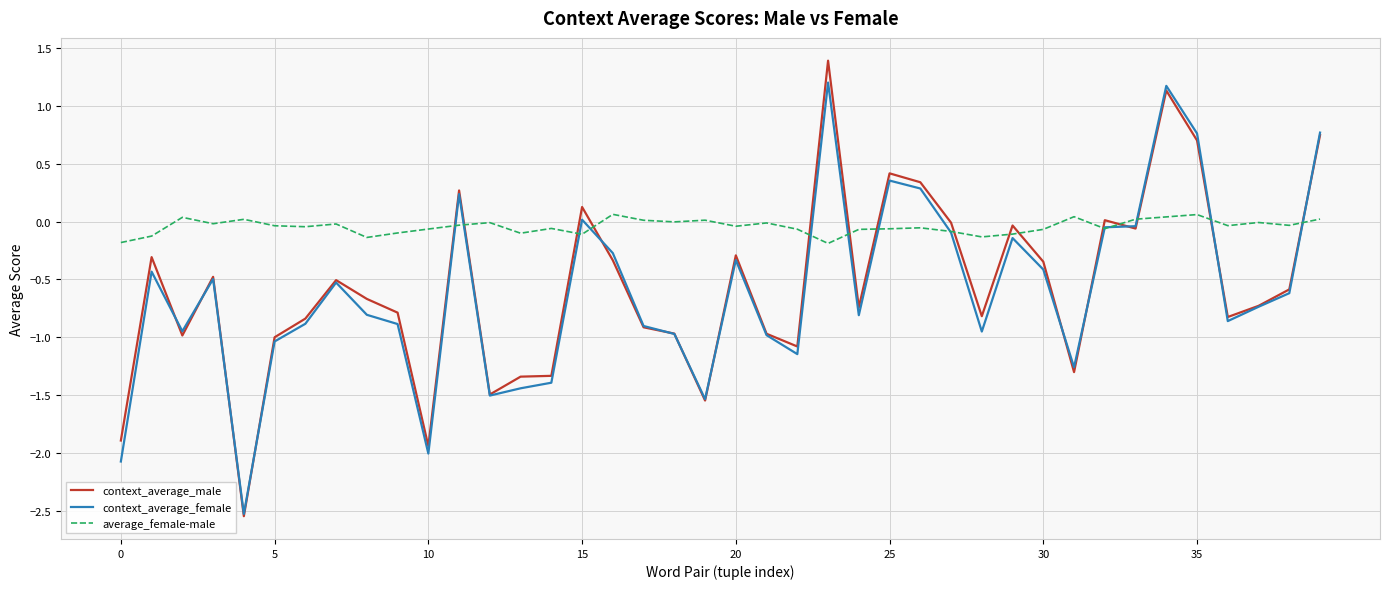

Rank the series by their maximum value, from lowest to highest.

average_female-male, context_average_female, context_average_male